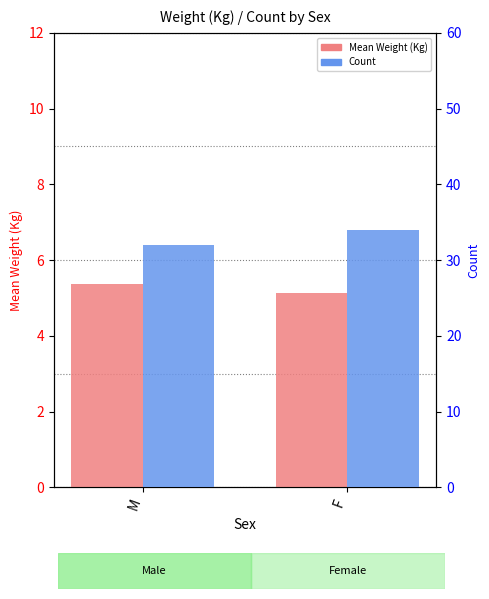

Count the number of data series in this chart.

2